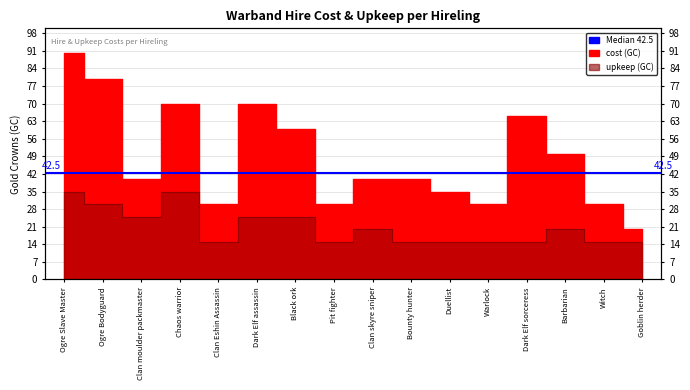

Is the value of cost at Duellist greater than the value of upkeep at Ogre Bodyguard?

Yes